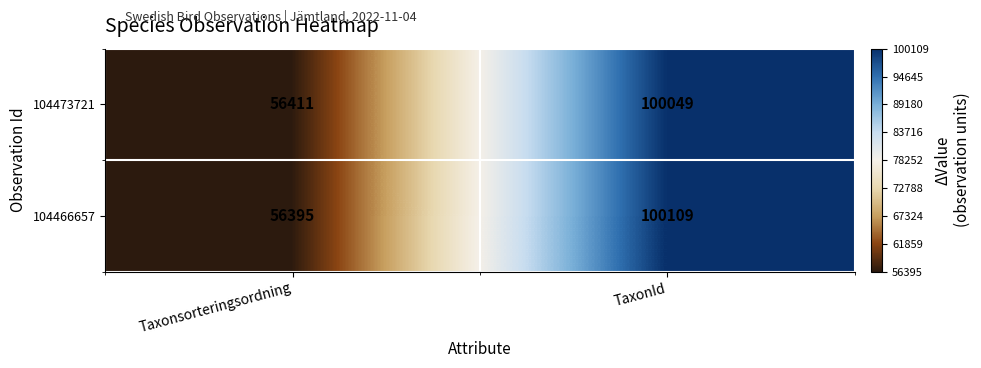

Where is 104473721 nearest to the value 78230?

Taxonsorteringsordning